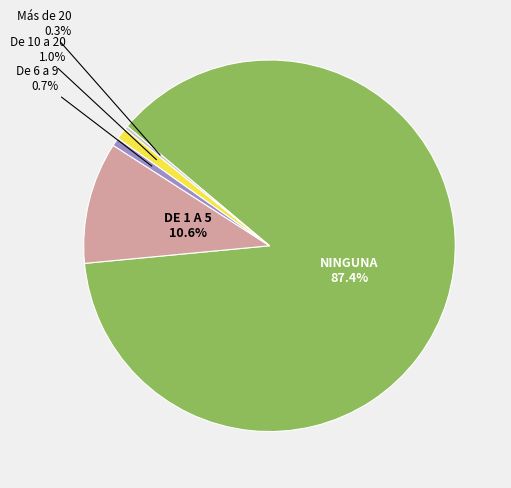

Does any single category account for the majority?

Yes